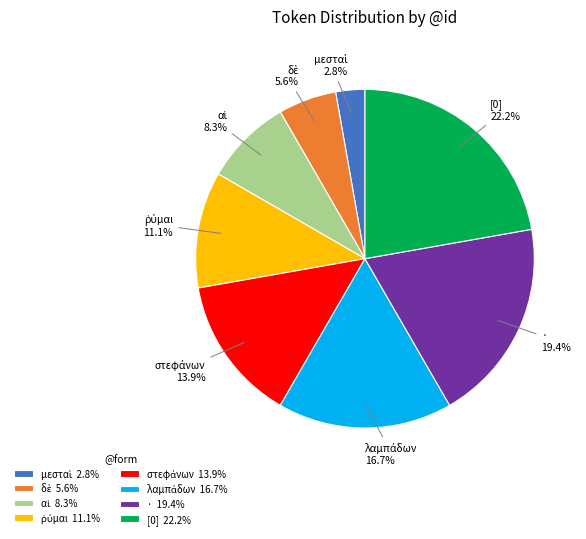

What portion of the pie excludes · 19.4%?

80.6%